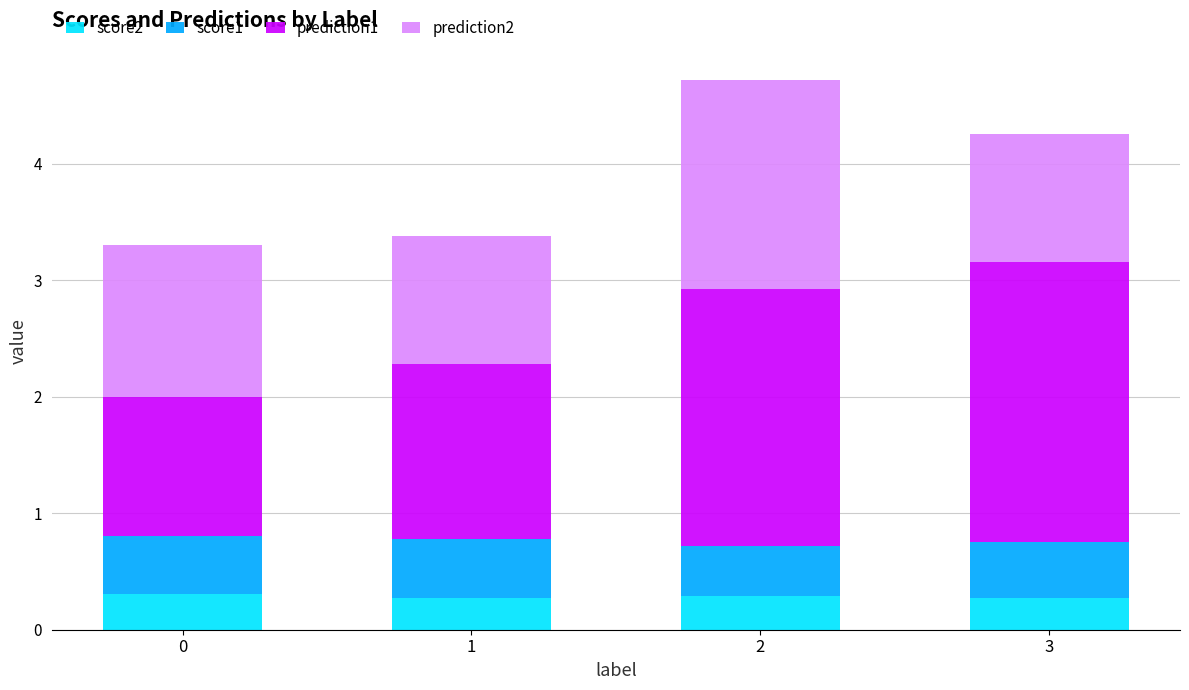

What is the average value of the score2 series?

0.3